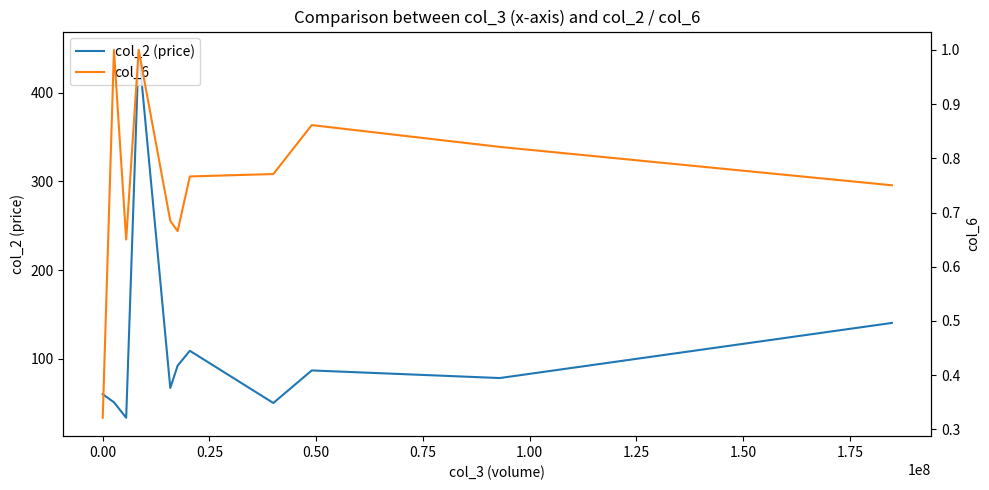

What is the minimum value for col_2 (price)?

33.7